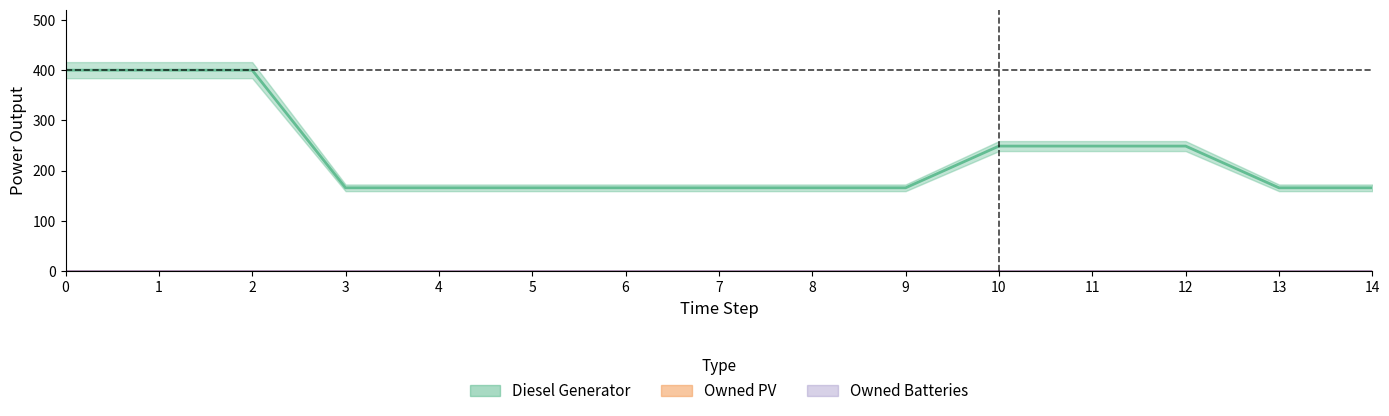

Reading right to left, list all the values displayed in this chart.

Diesel Generator: 14=166	13=166	12=249	11=249	10=249	9=166	8=166	7=166	6=166	5=166	4=166	3=166	2=400	1=400	0=400
Owned PV: 14=0	13=0	12=0	11=0	10=0	9=0	8=0	7=0	6=0	5=0	4=0	3=0	2=0	1=0	0=0
Owned Batteries: 14=0	13=0	12=0	11=0	10=0	9=0	8=0	7=0	6=0	5=0	4=0	3=0	2=0	1=0	0=0